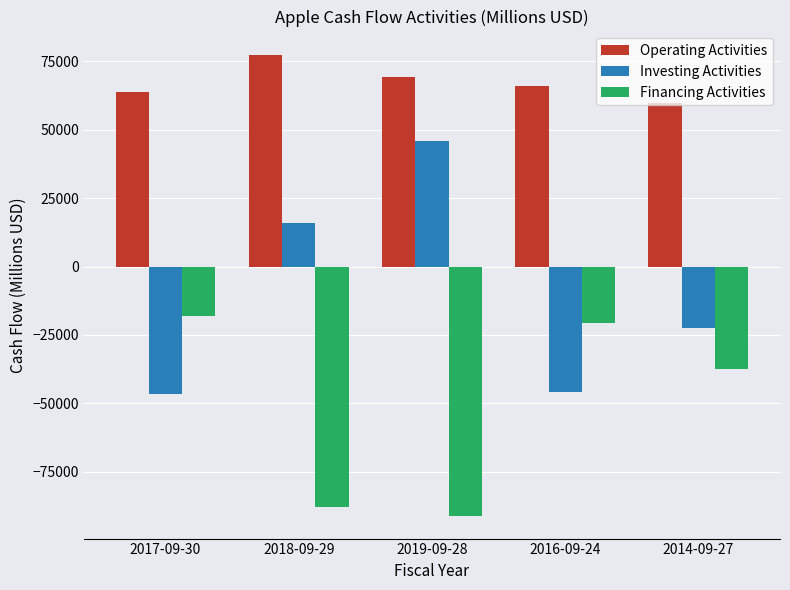

How many bars are there in total?

15